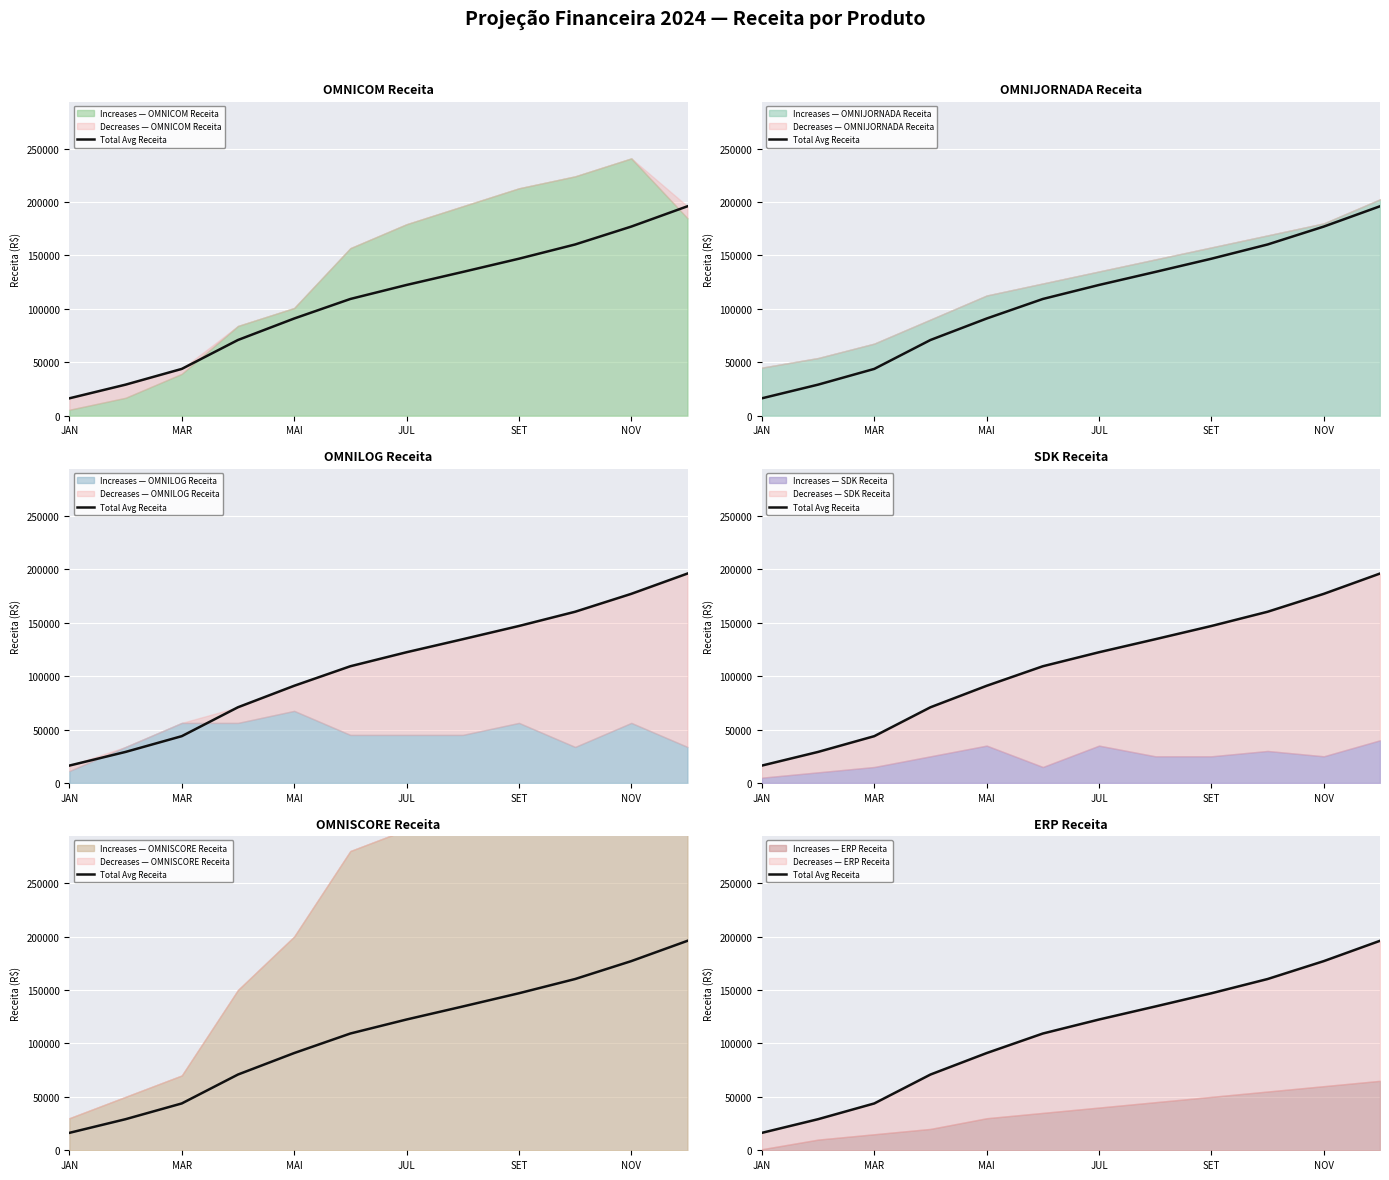

What is the ratio of the value at JAN to the value at SET?

0.1